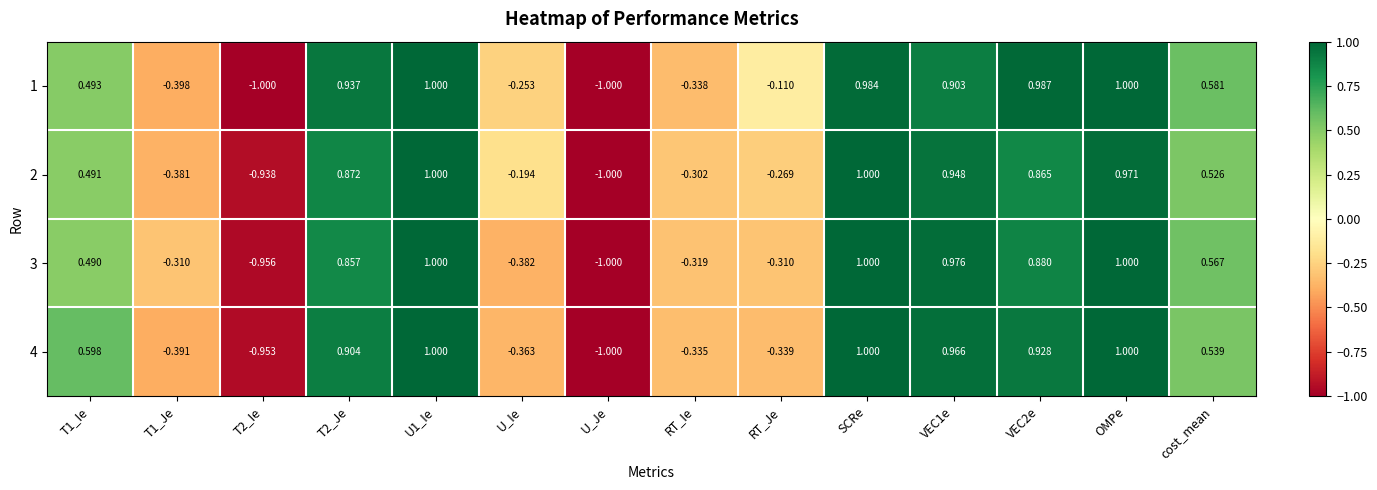

Count the number of categories in the chart.

14